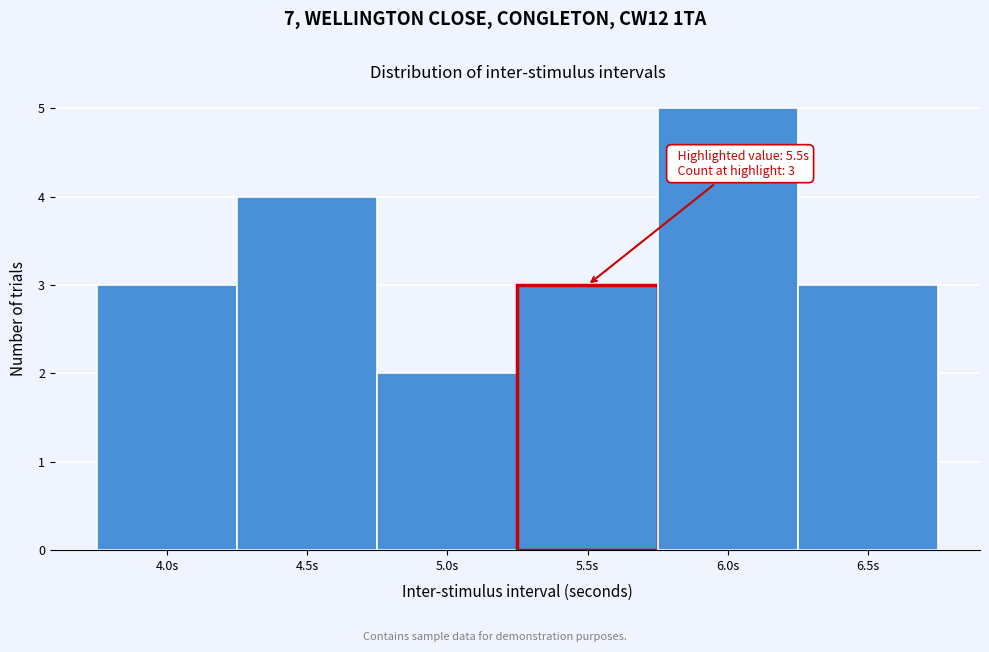

Which range on the x-axis has the tallest bar?

5.75 to 6.25